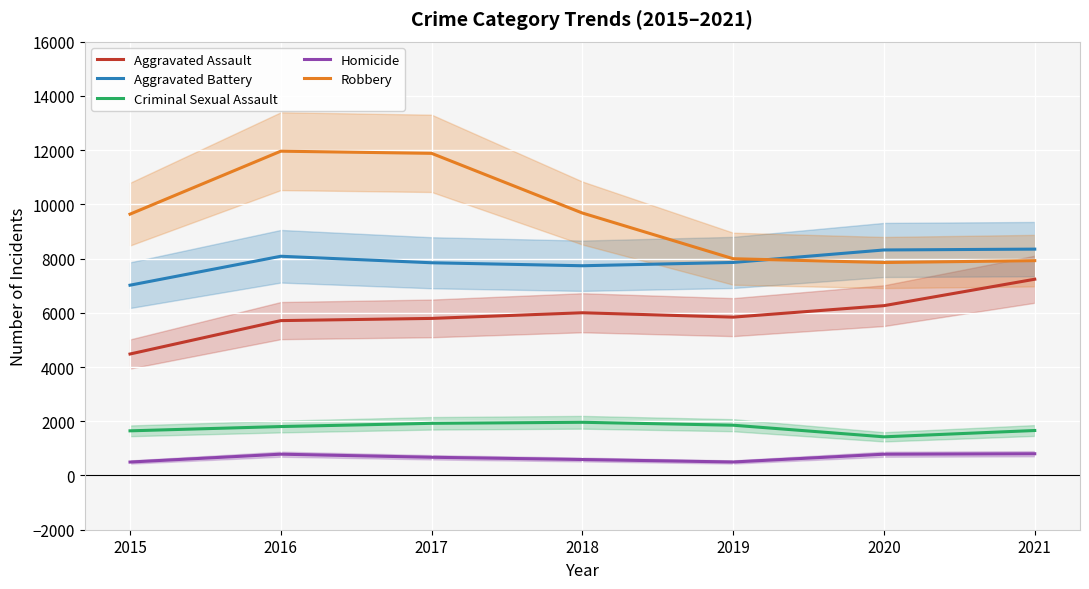

What are all the series names shown in the legend?

Aggravated Assault, Aggravated Battery, Criminal Sexual Assault, Homicide, Robbery